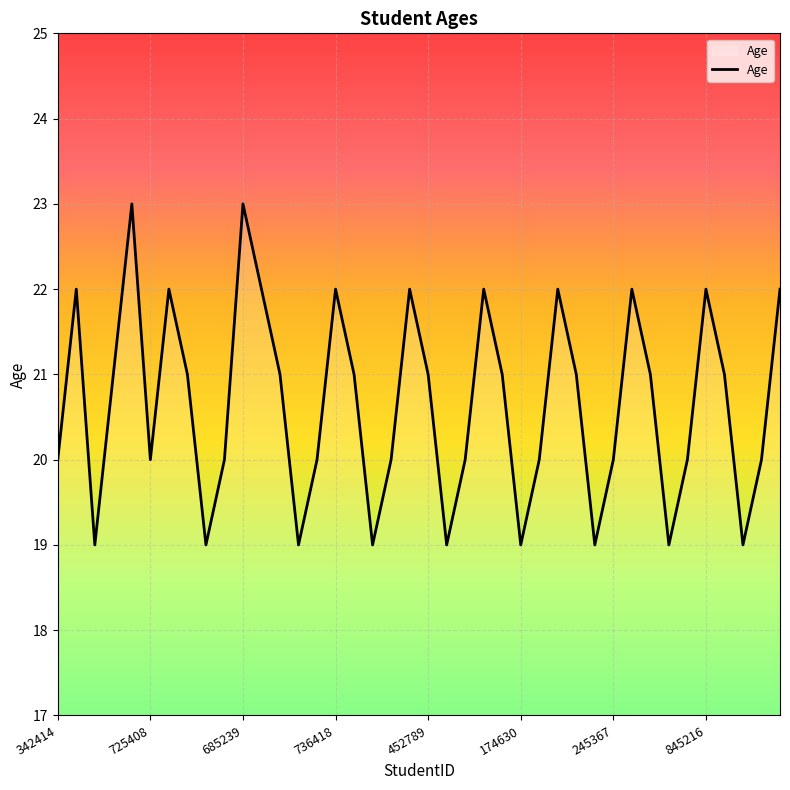

What is the greatest value displayed?

23